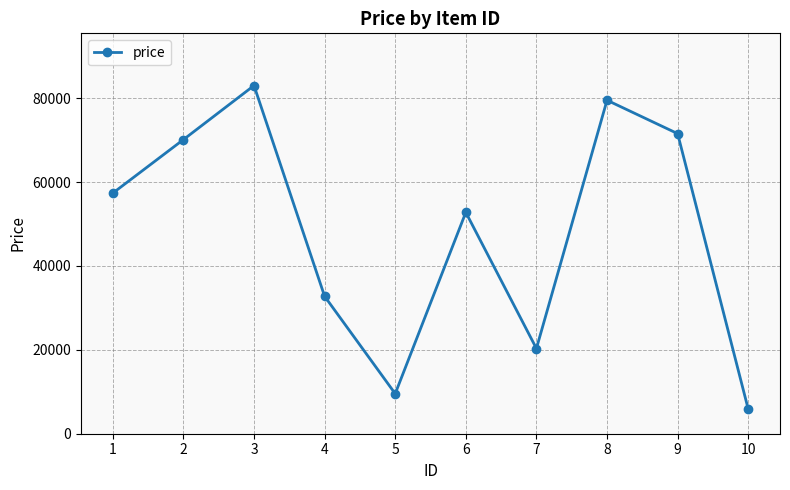

Which has a higher value, 9 or 4?

9